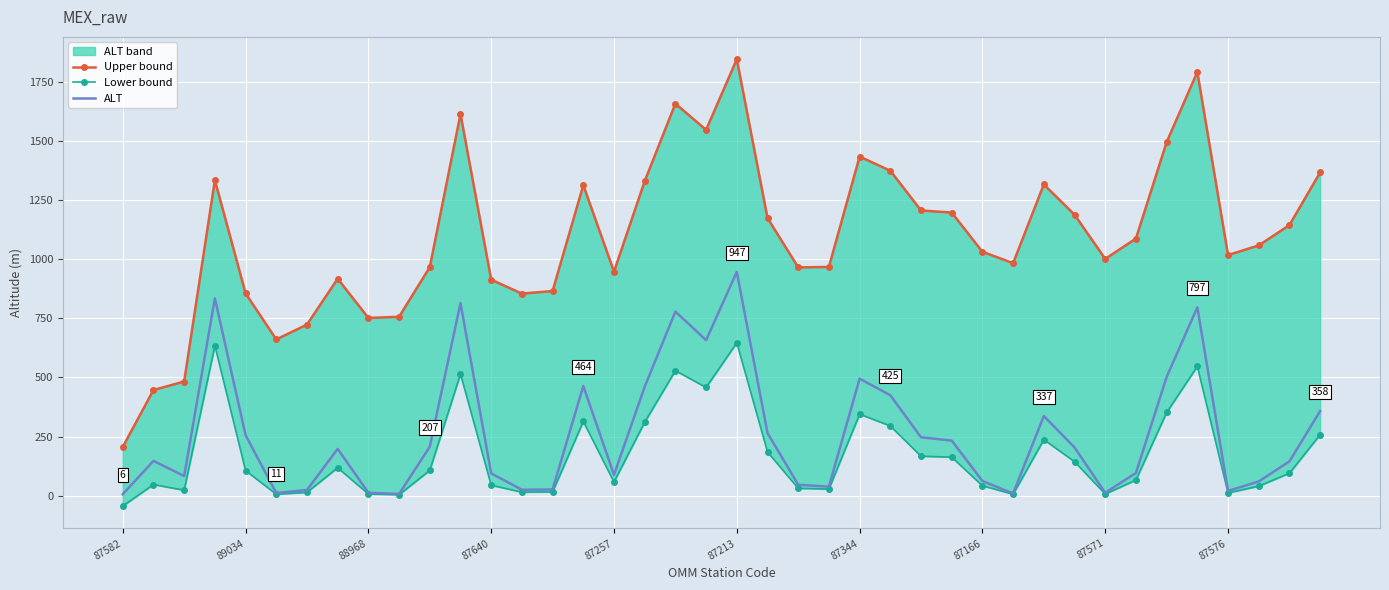

At which label does ALT reach its peak?

87213